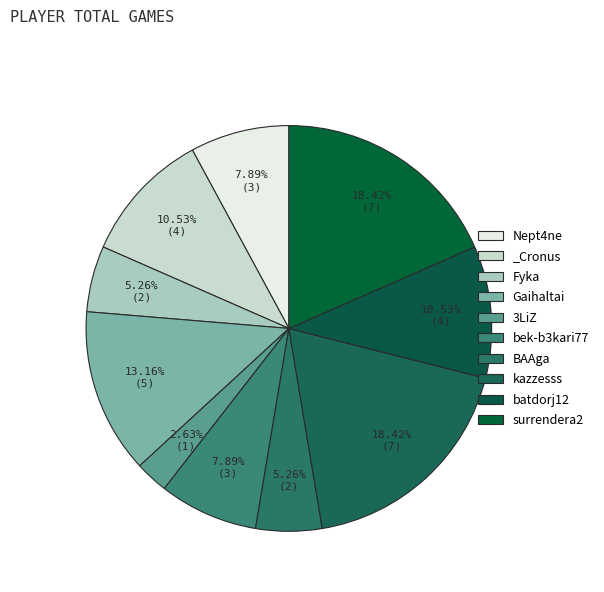

To the nearest percent, what is the combined percentage of Nept4ne and Fyka?

13%